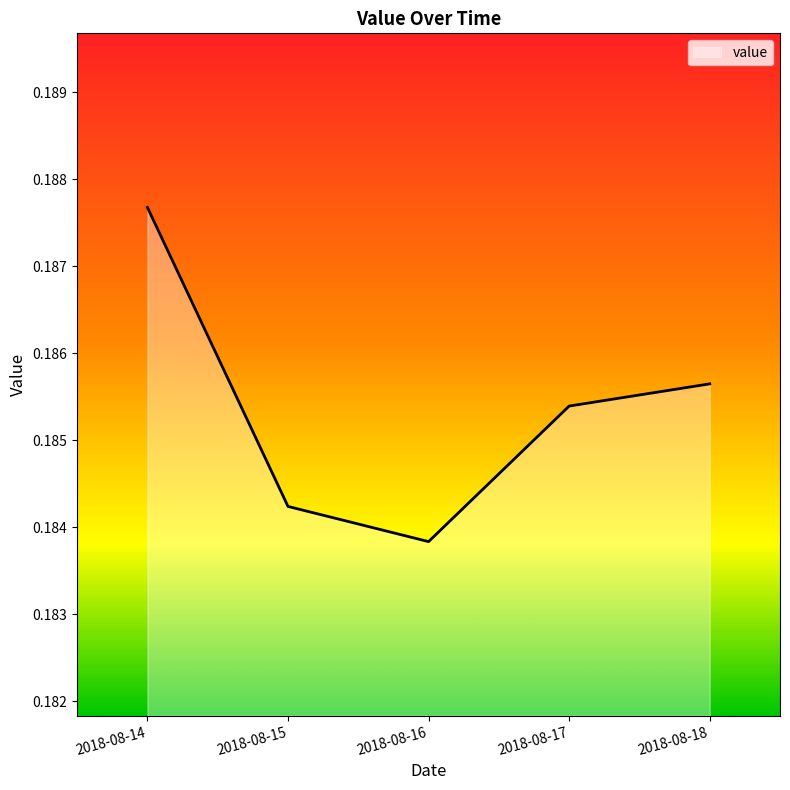

List the labels in order of value, largest first.

2018-08-14, 2018-08-18, 2018-08-17, 2018-08-15, 2018-08-16